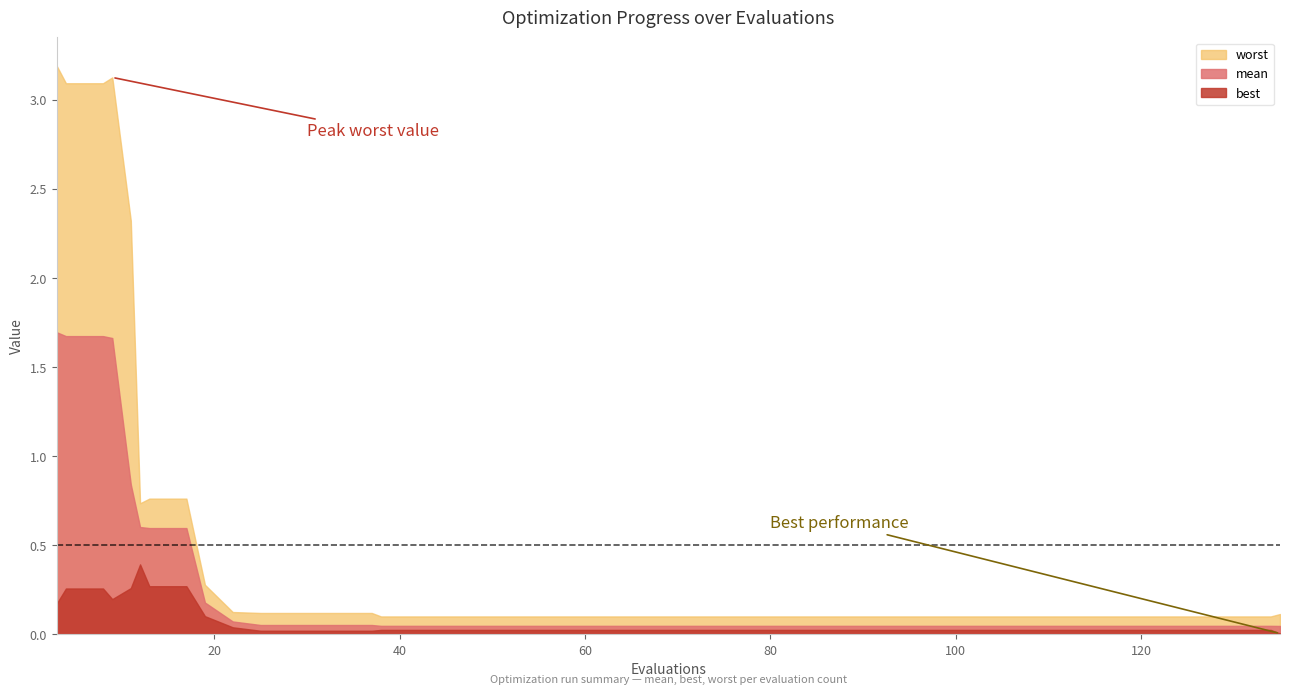

List the series in order of their peak value, lowest first.

best, mean, worst